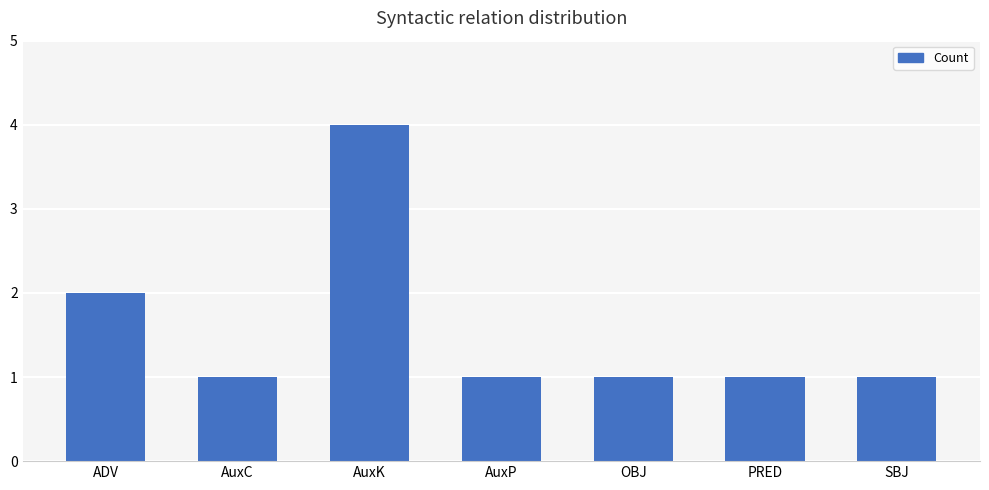

Which category has the highest value across all series?

AuxK